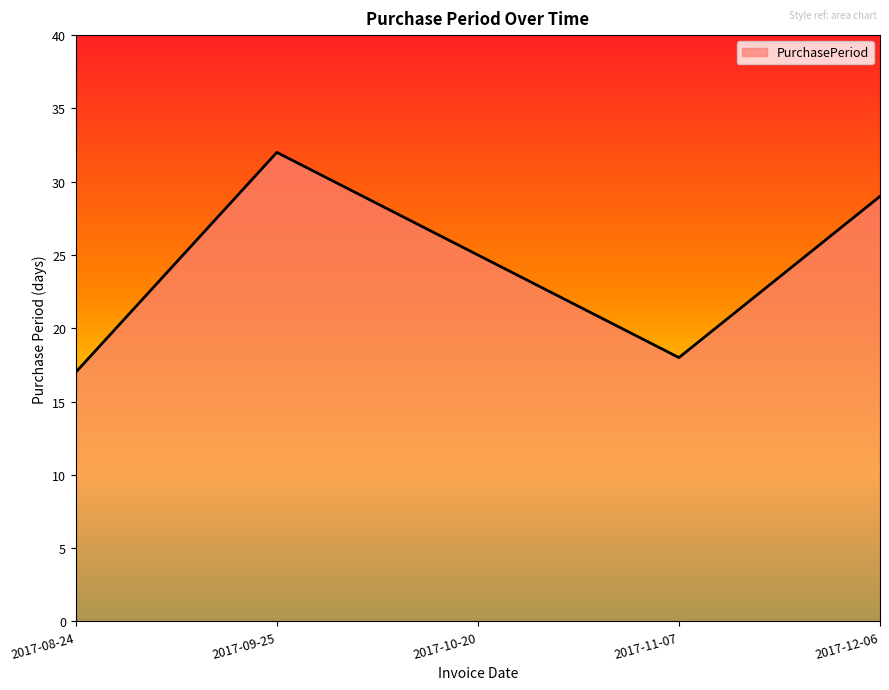

Between 2017-09-25 and 2017-08-24, which is larger?

2017-09-25